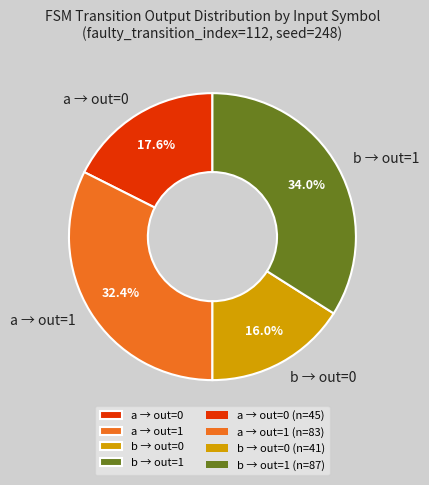

Which slice is the largest?

b → out=1